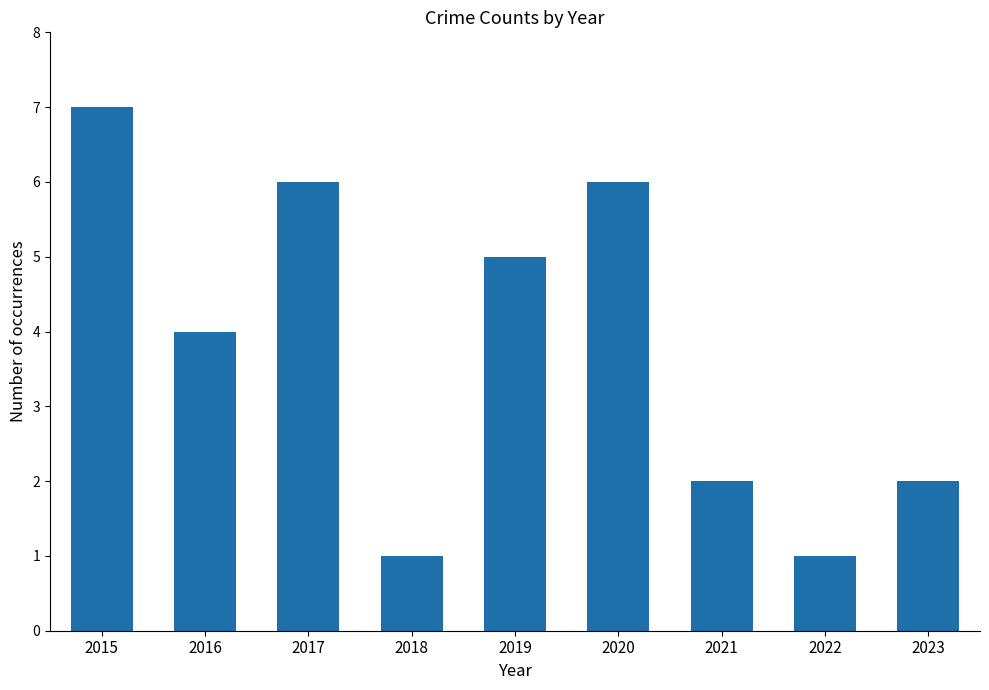

The value at 2023 is 2. True or false?

True